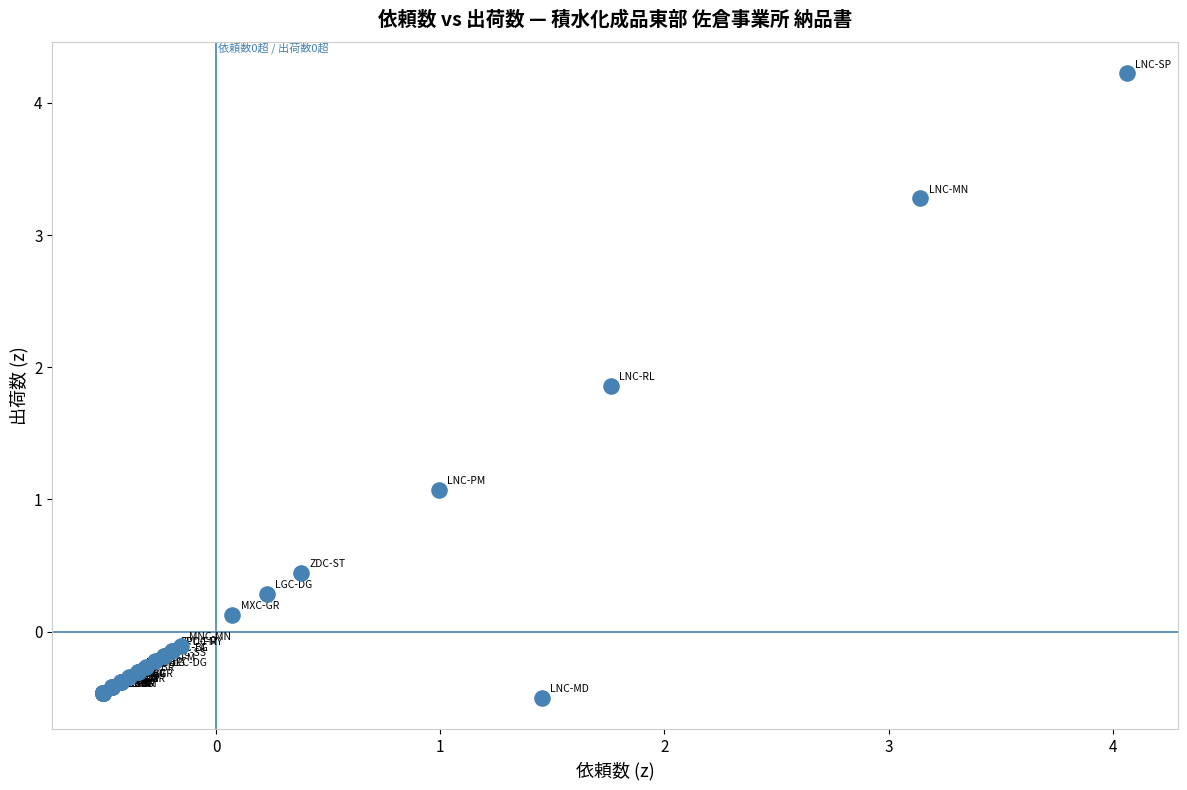

What Y value in the scatter plot is closest to 1?

1.1